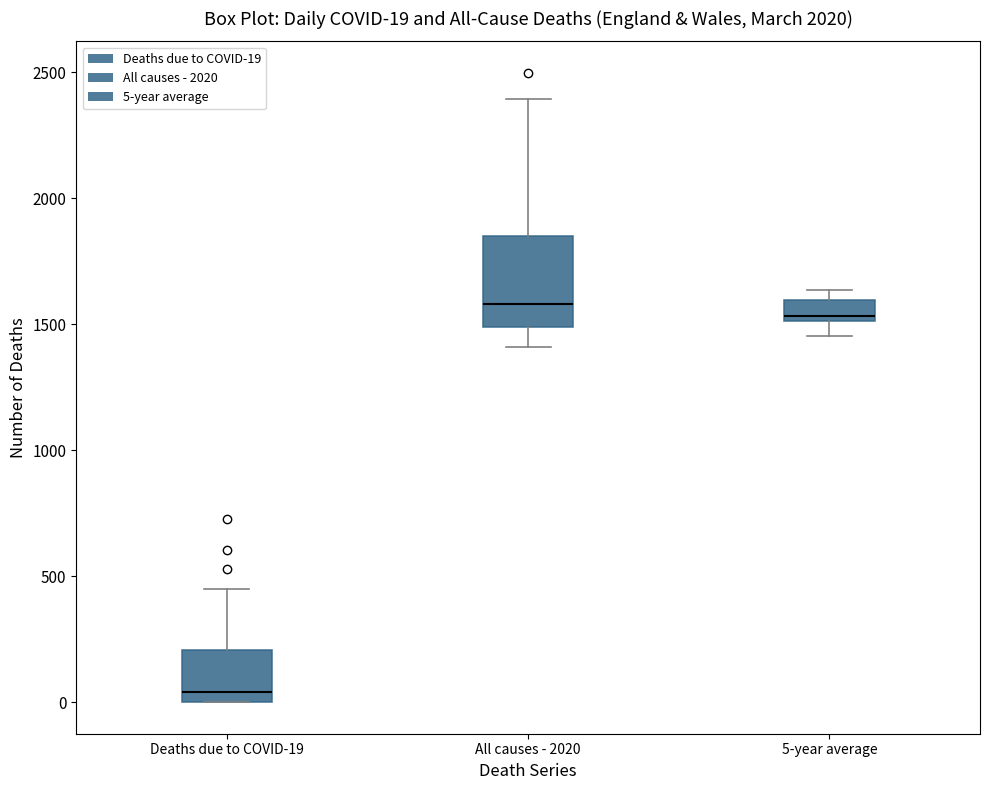

Comparing the boxes themselves (not the whiskers), which one is the tallest?

All causes - 2020